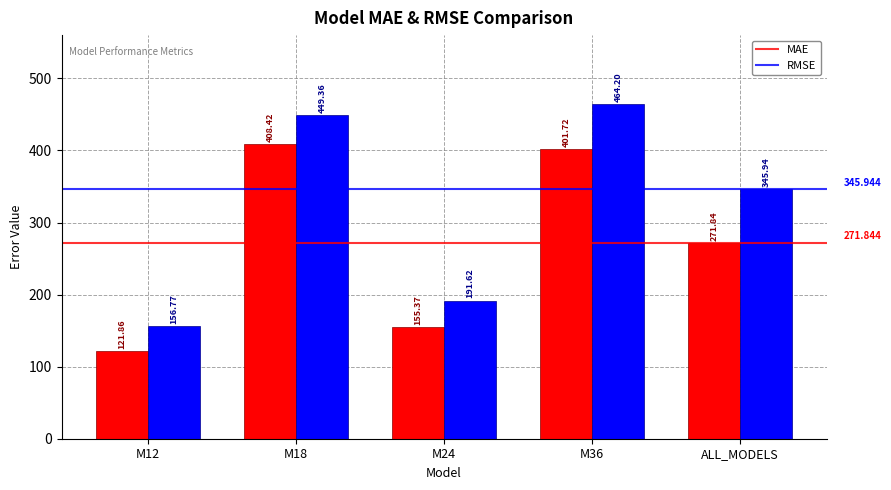

Reading left to right, what are all the values shown in this chart?

MAE: M12=121.9	M18=408.4	M24=155.4	M36=401.7	ALL_MODELS=271.8
RMSE: M12=156.8	M18=449.4	M24=191.6	M36=464.2	ALL_MODELS=345.9